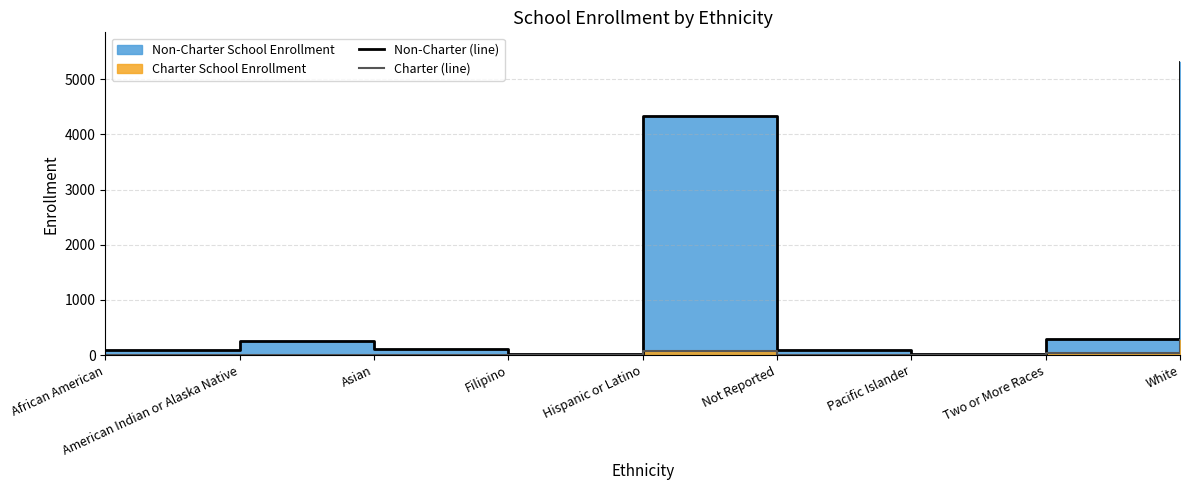

At which label is Charter (line) closest to 141?

Hispanic or Latino